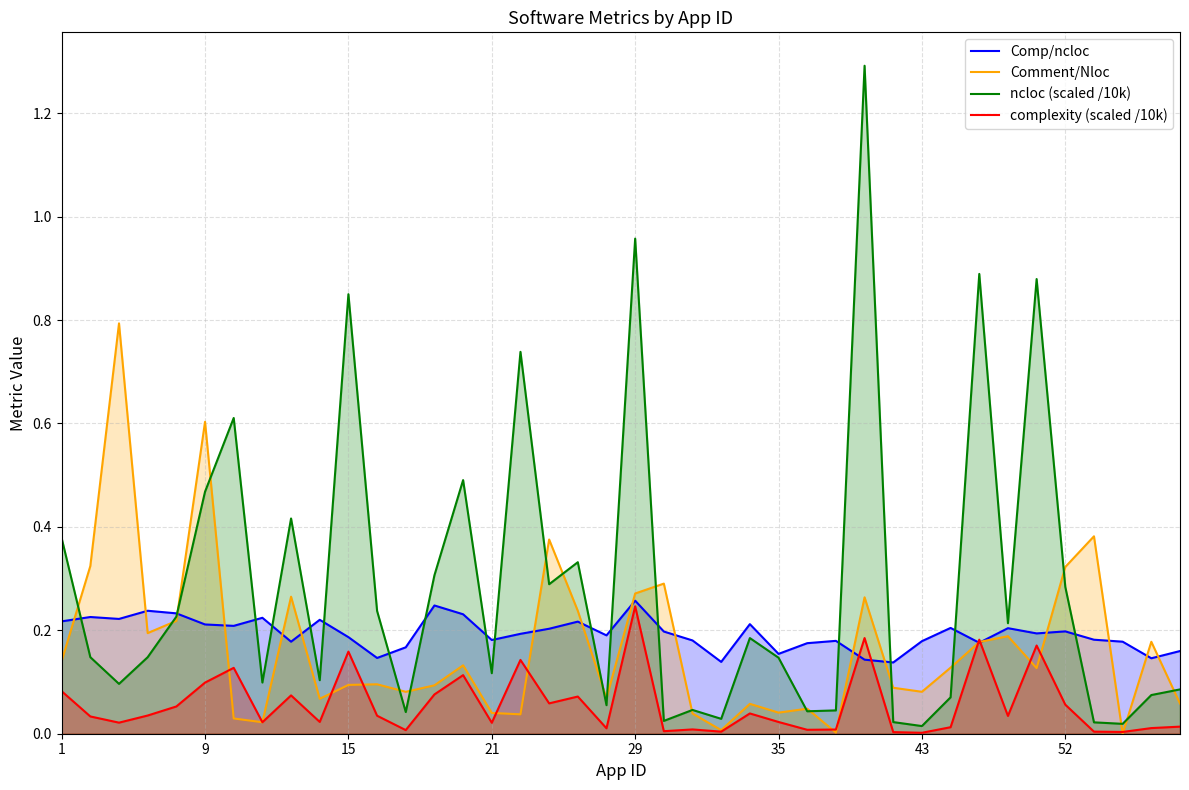

Is the value of ncloc (scaled /10k) at 11 greater than the value of Comp/ncloc at 11?

Yes